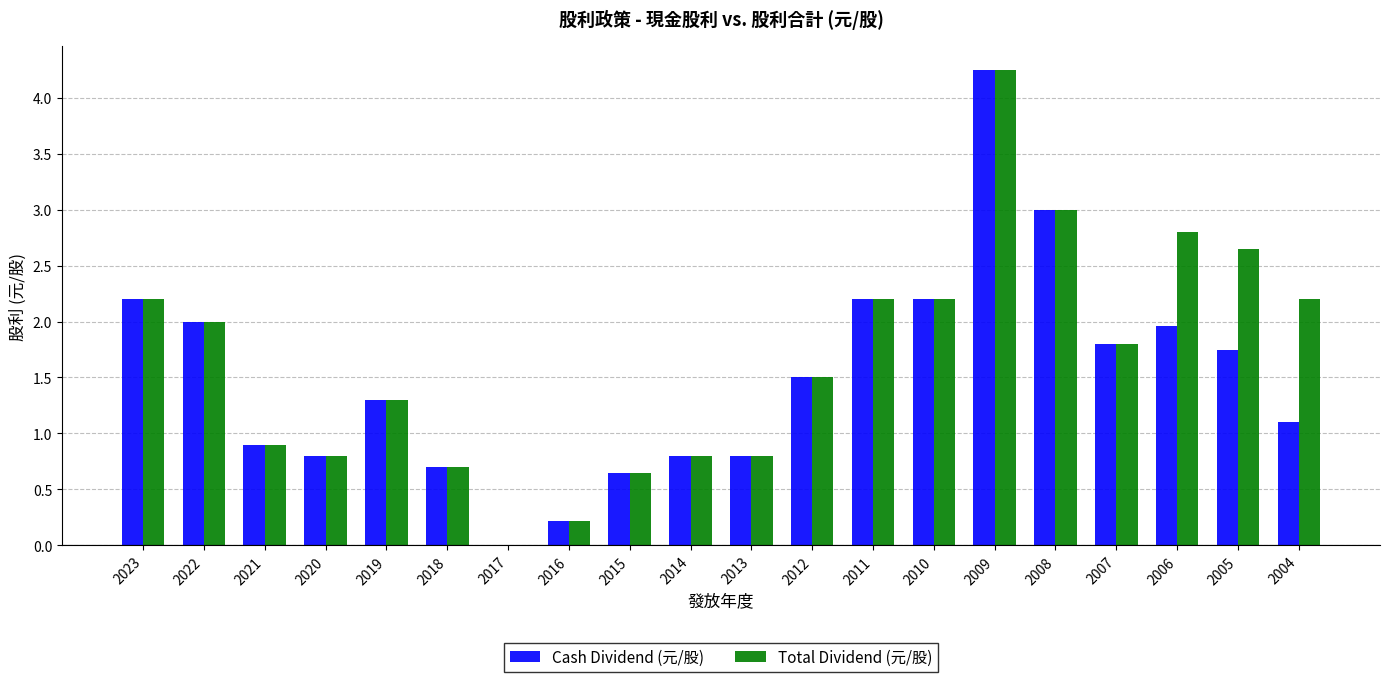

True or false: Cash Dividend (元/股) has a value of 0.8 at 2006.

False